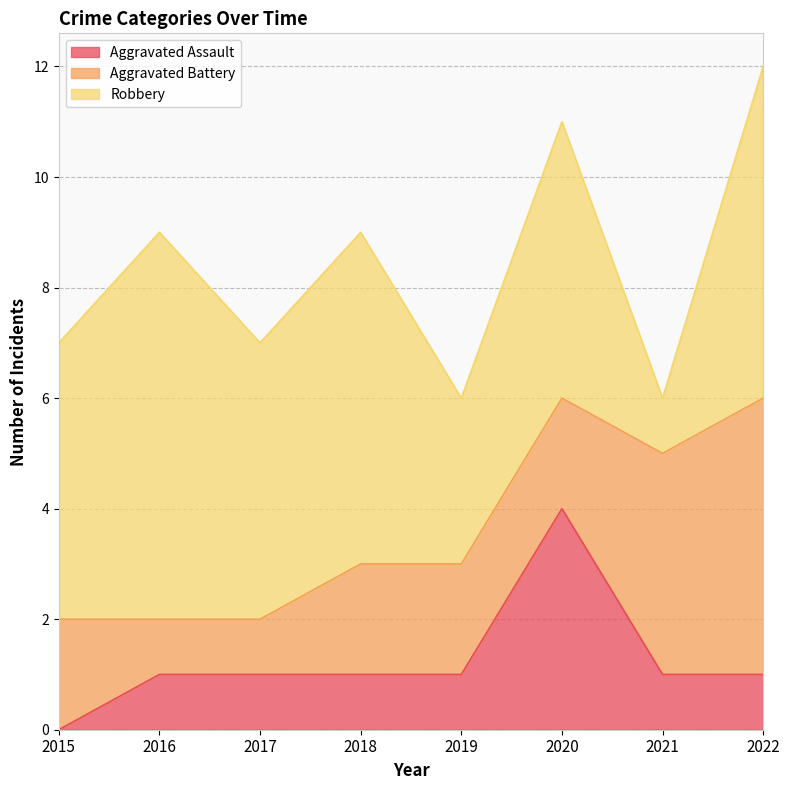

How many Aggravated Battery values are between 2 and 4?

5